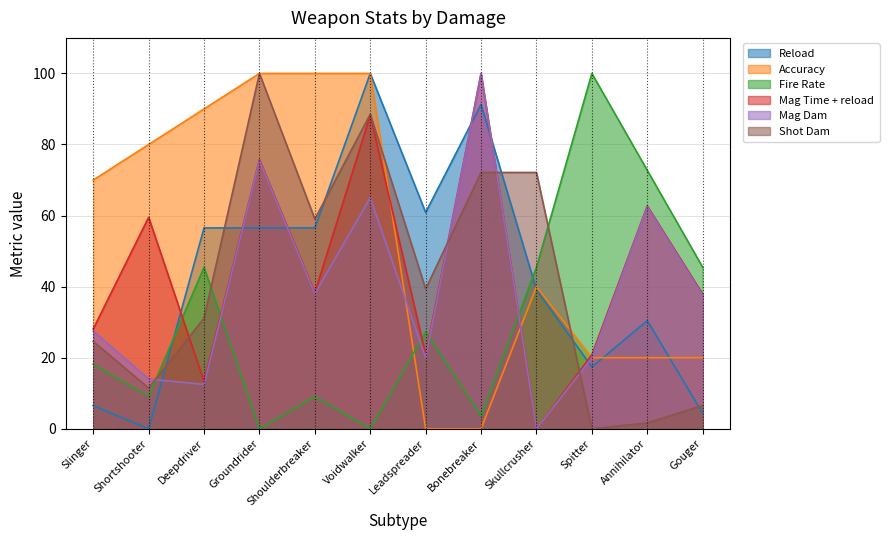

How many values in the Fire Rate series exceed 27?

6